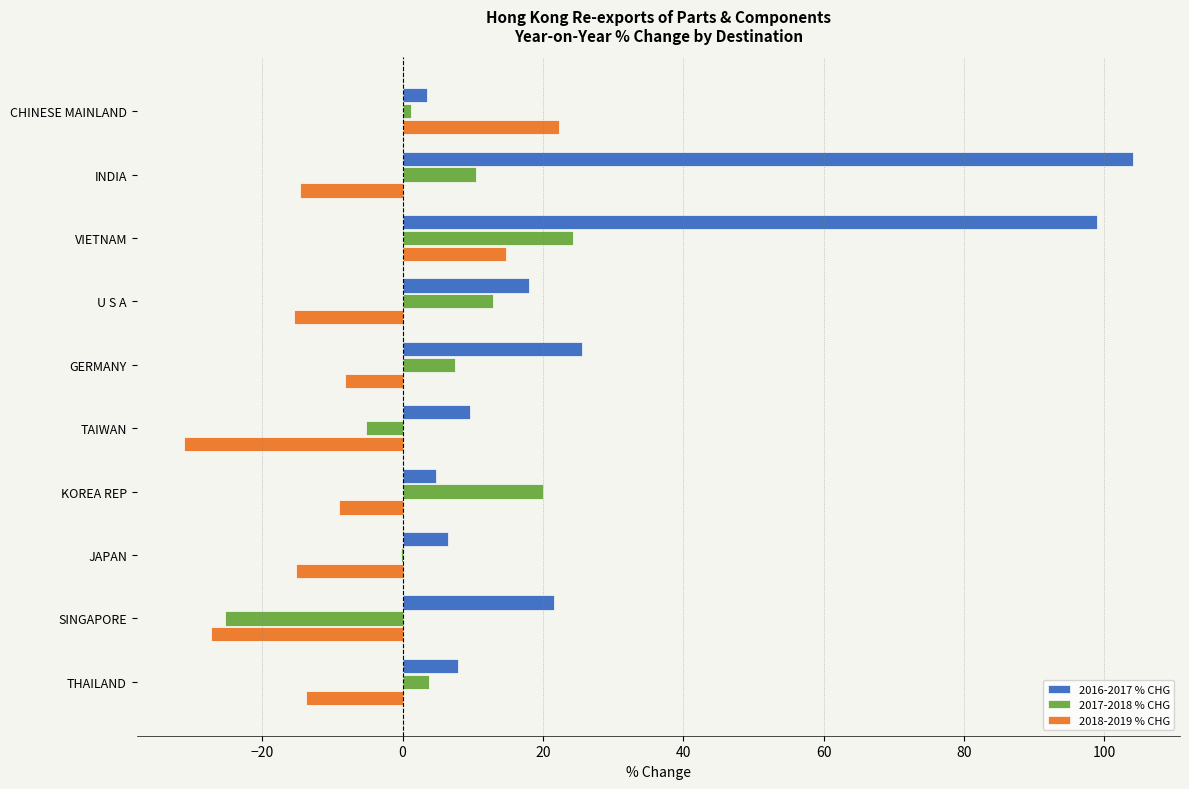

Which series has the largest total across all categories?

2016-2017 % CHG